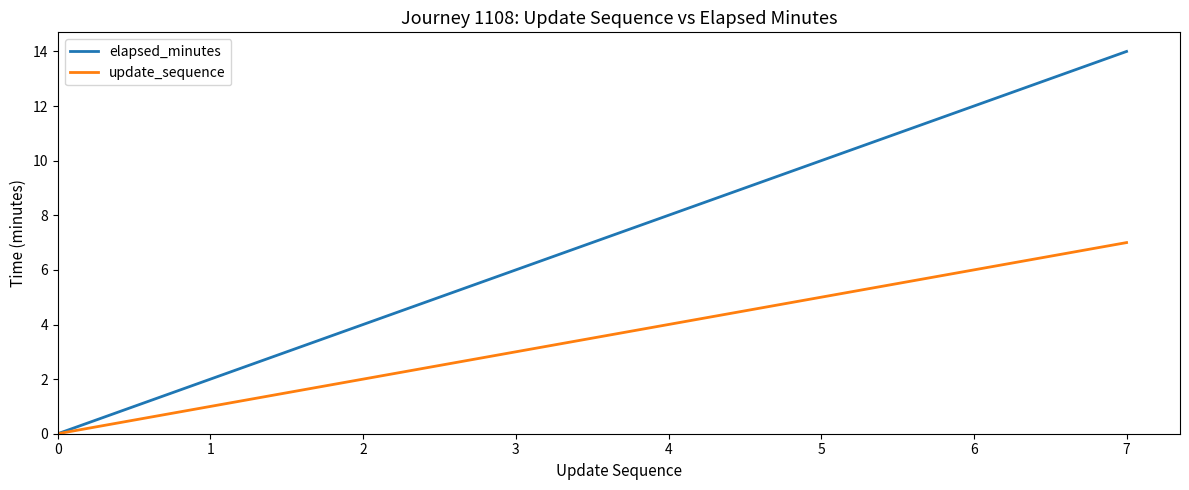

The update_sequence series shows 8 at 6. True or false?

False